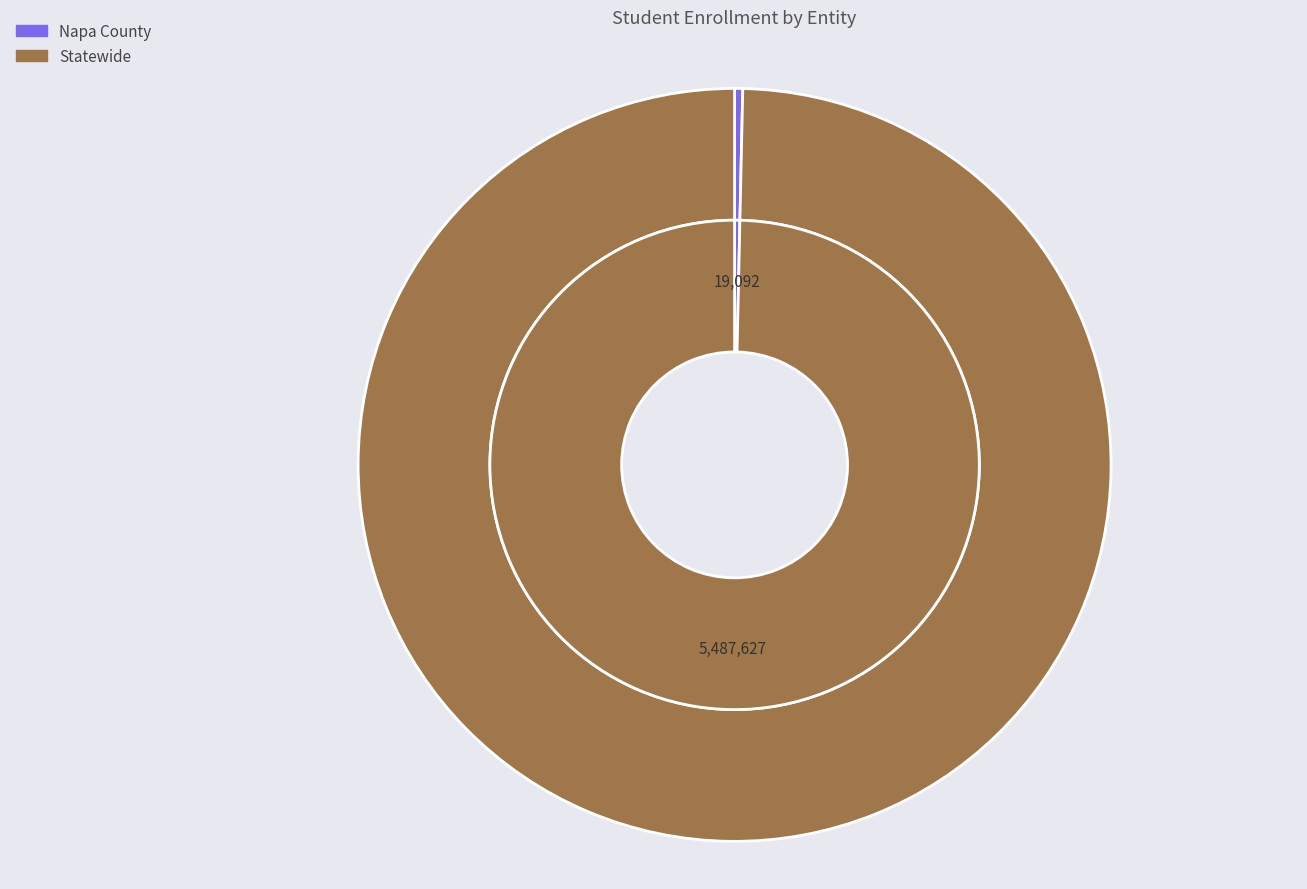

Count the number of slices in the pie.

2